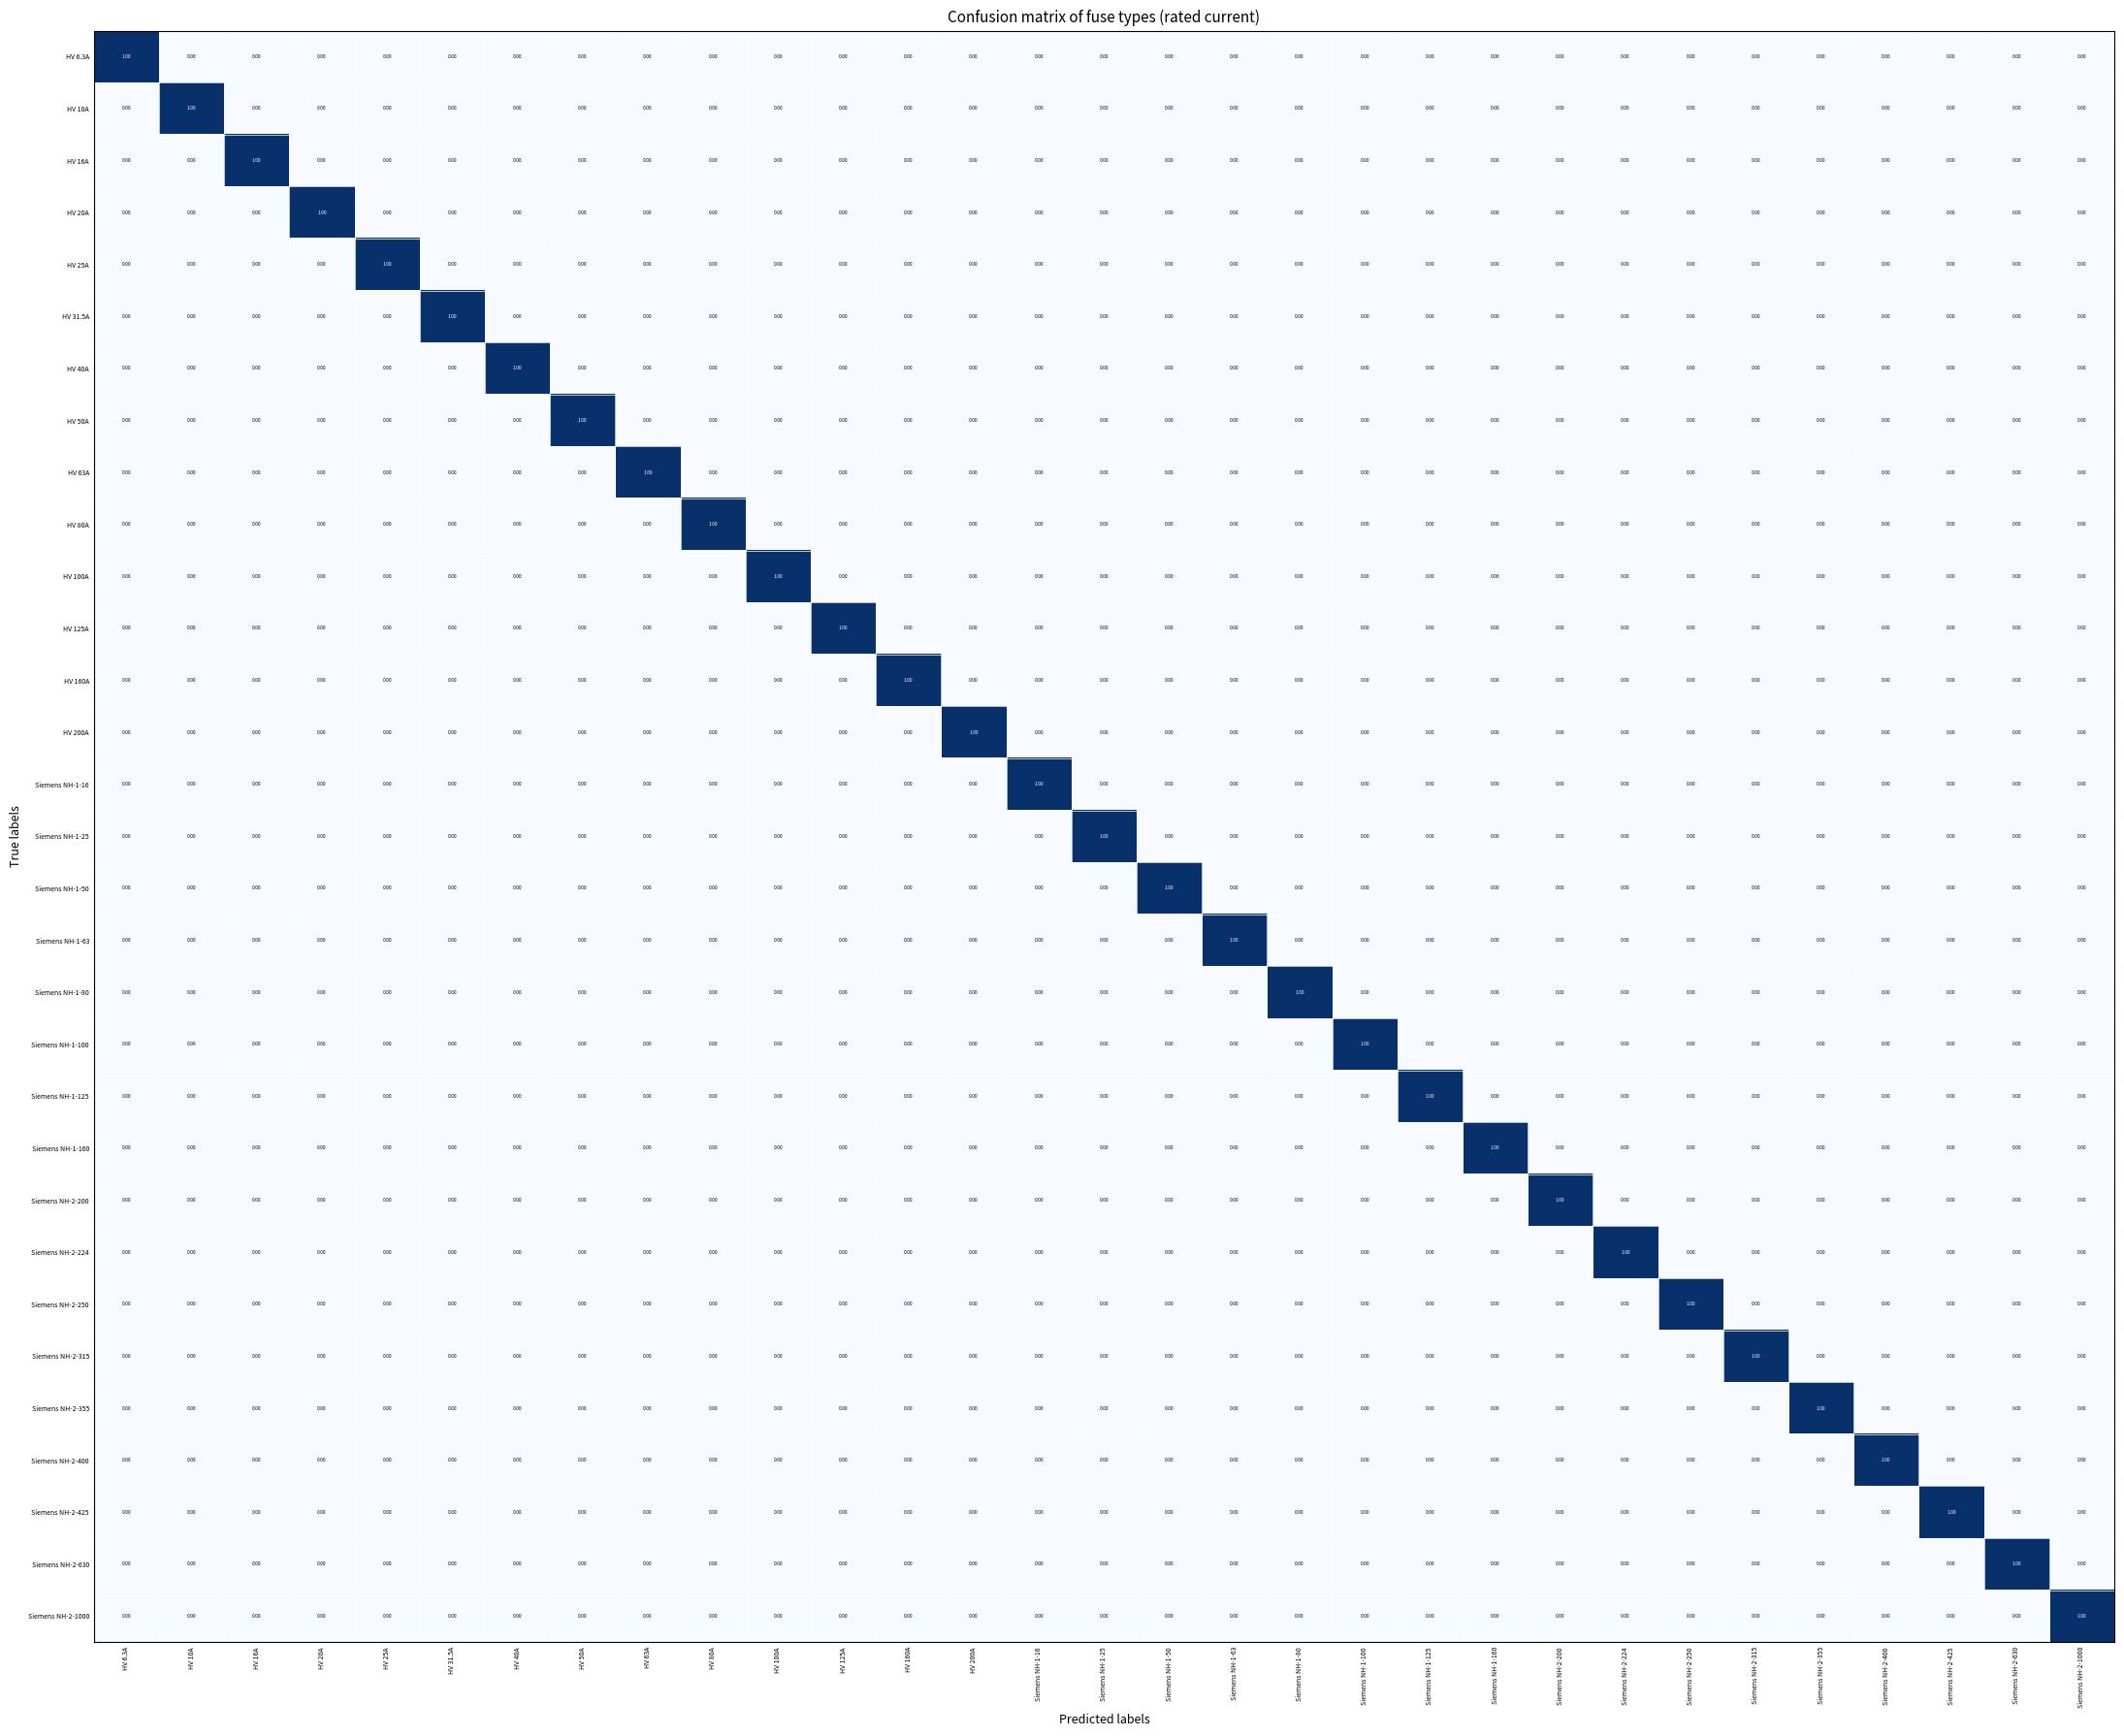

At how many categories does at least one series exceed 0?

31